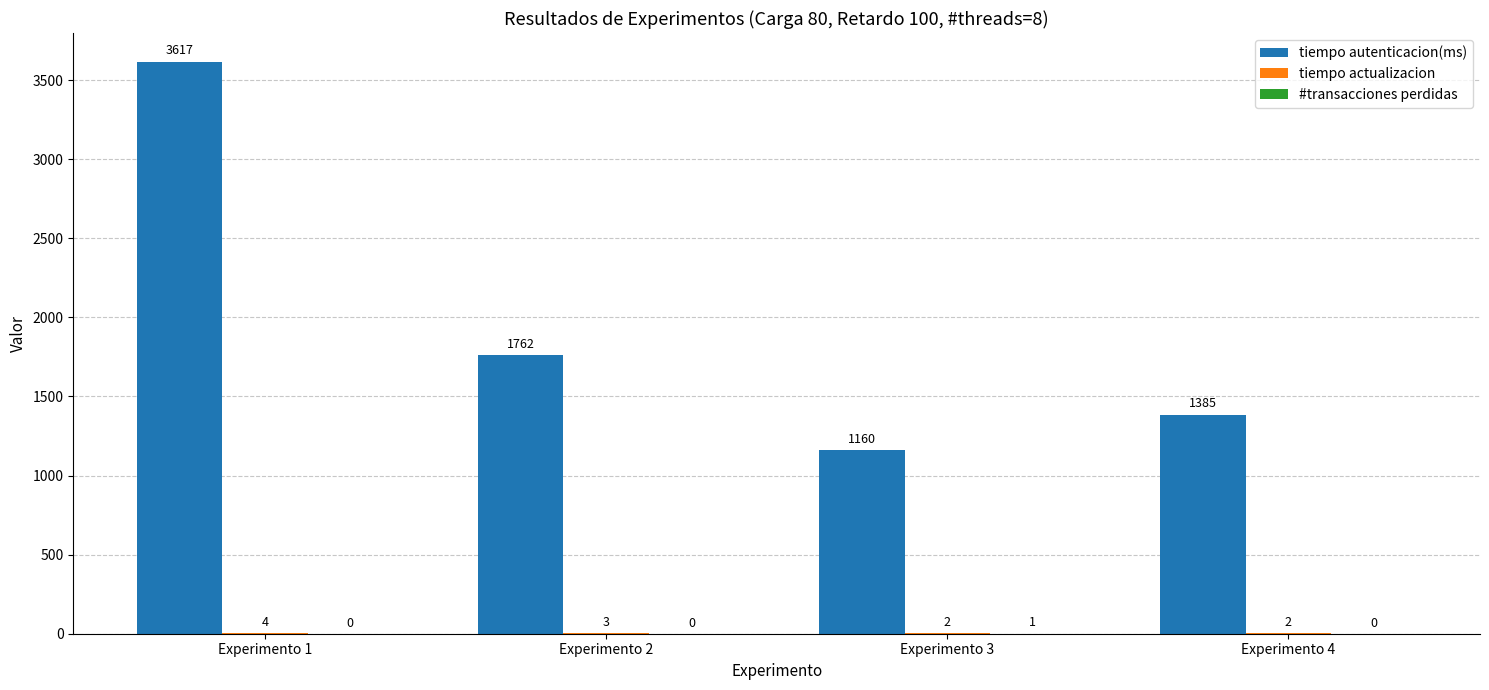

True or false: tiempo autenticacion(ms) has a value of 3617 at Experimento 1.

True